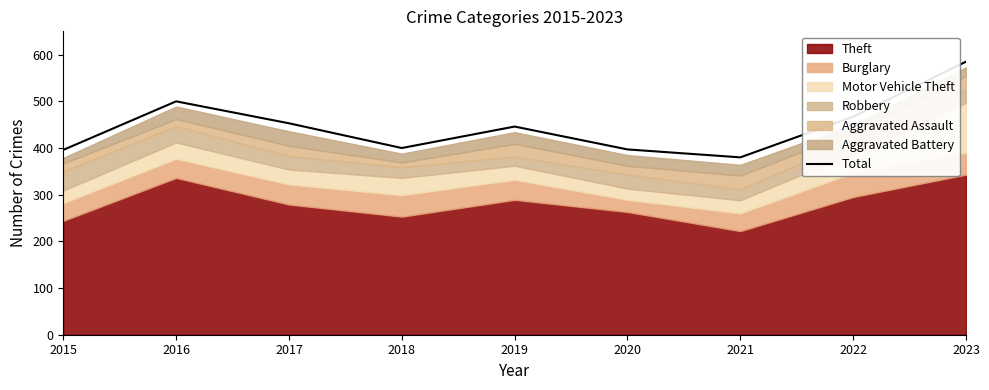

Approximately how many times larger is the value at 2017 compared to 2015?

1.1